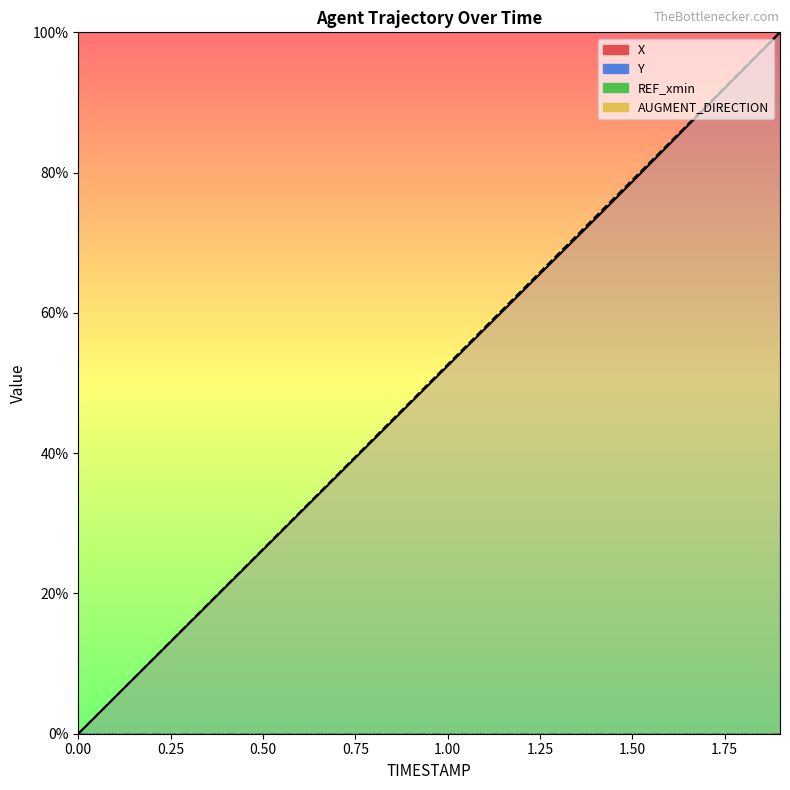

What is the label of the 13th point from the right?

1.75